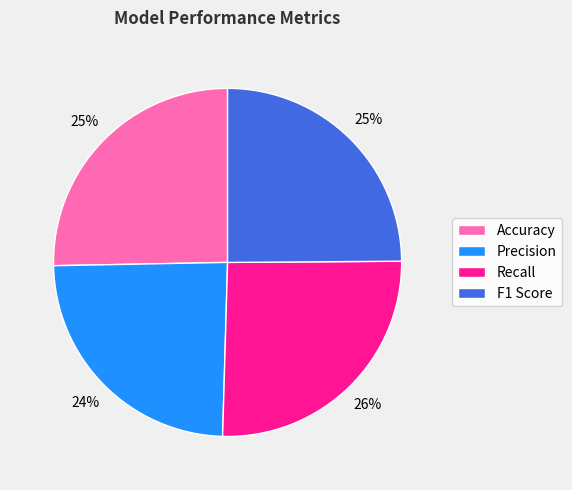

True or false: Accuracy accounts for 31% of the total.

False